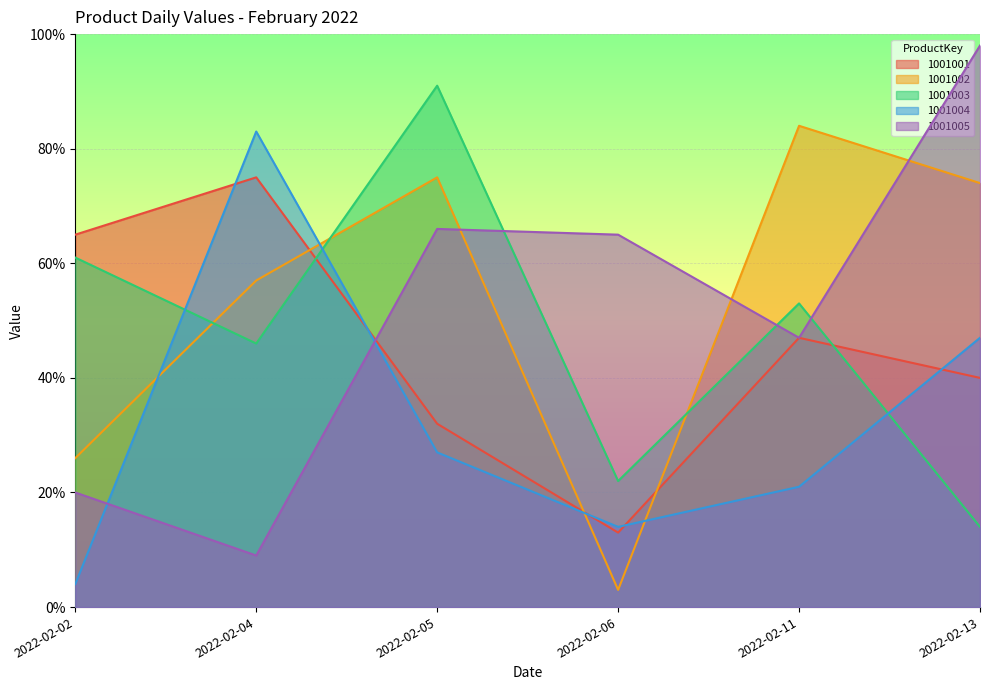

After their last crossing, which series has the higher values: 1001005 or 1001003?

1001005